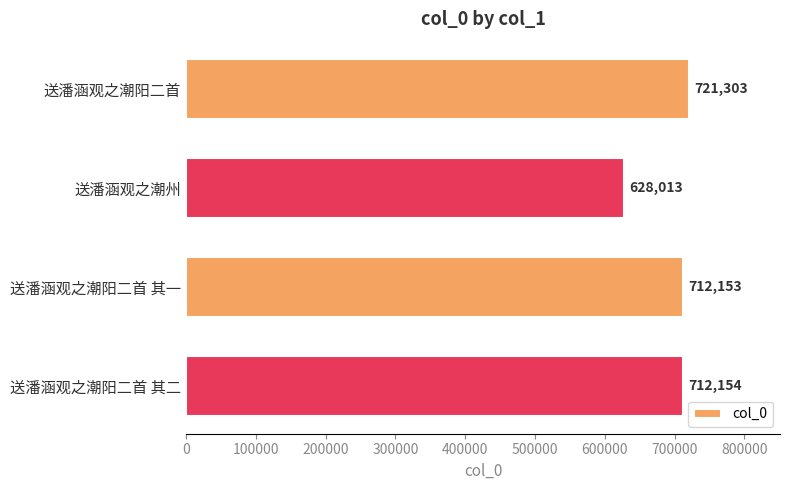

Is it true that the value at 送潘涵观之潮州 is 401136?

False